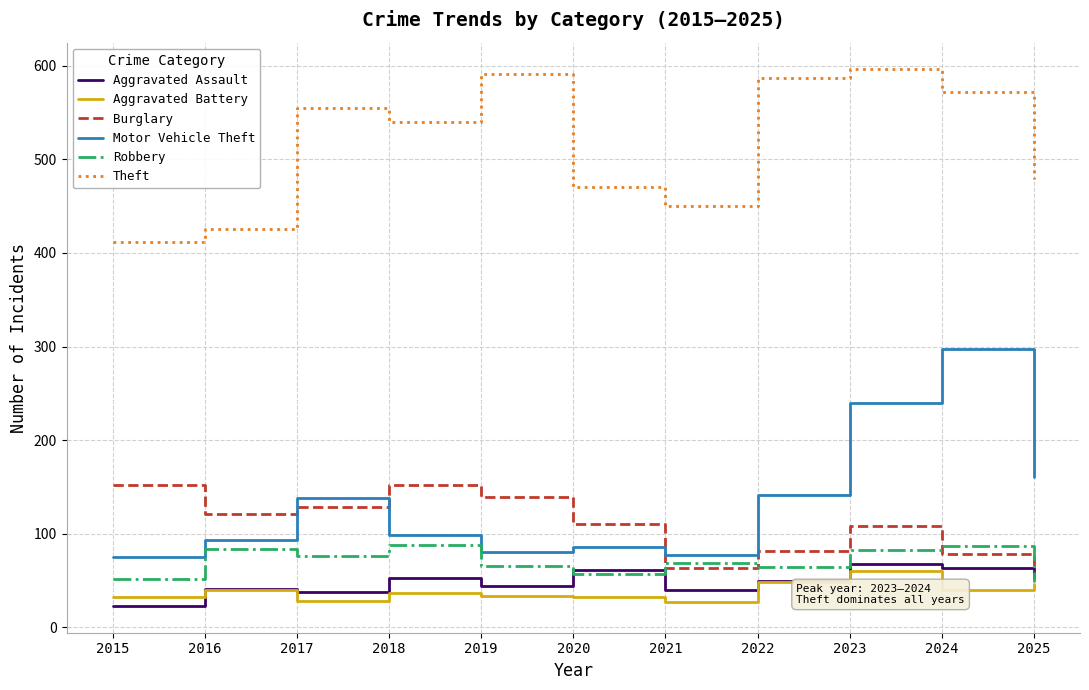

True or false: Theft and Robbery intersect in this chart.

False